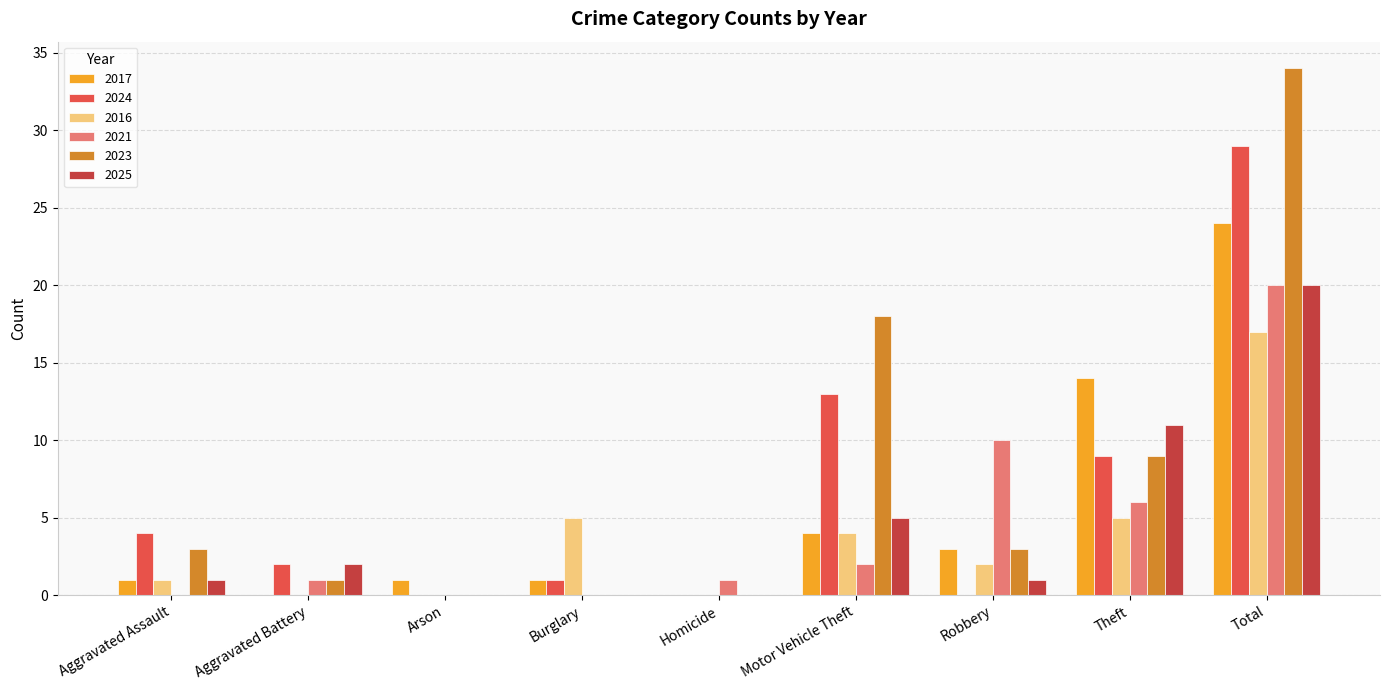

Which series changed the most between Homicide and Robbery?

2021